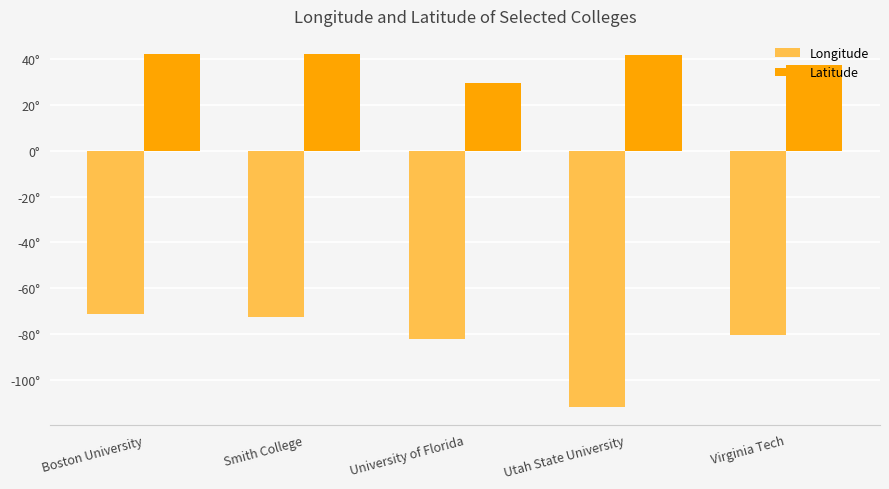

What are all the series names shown in the legend?

Longitude, Latitude